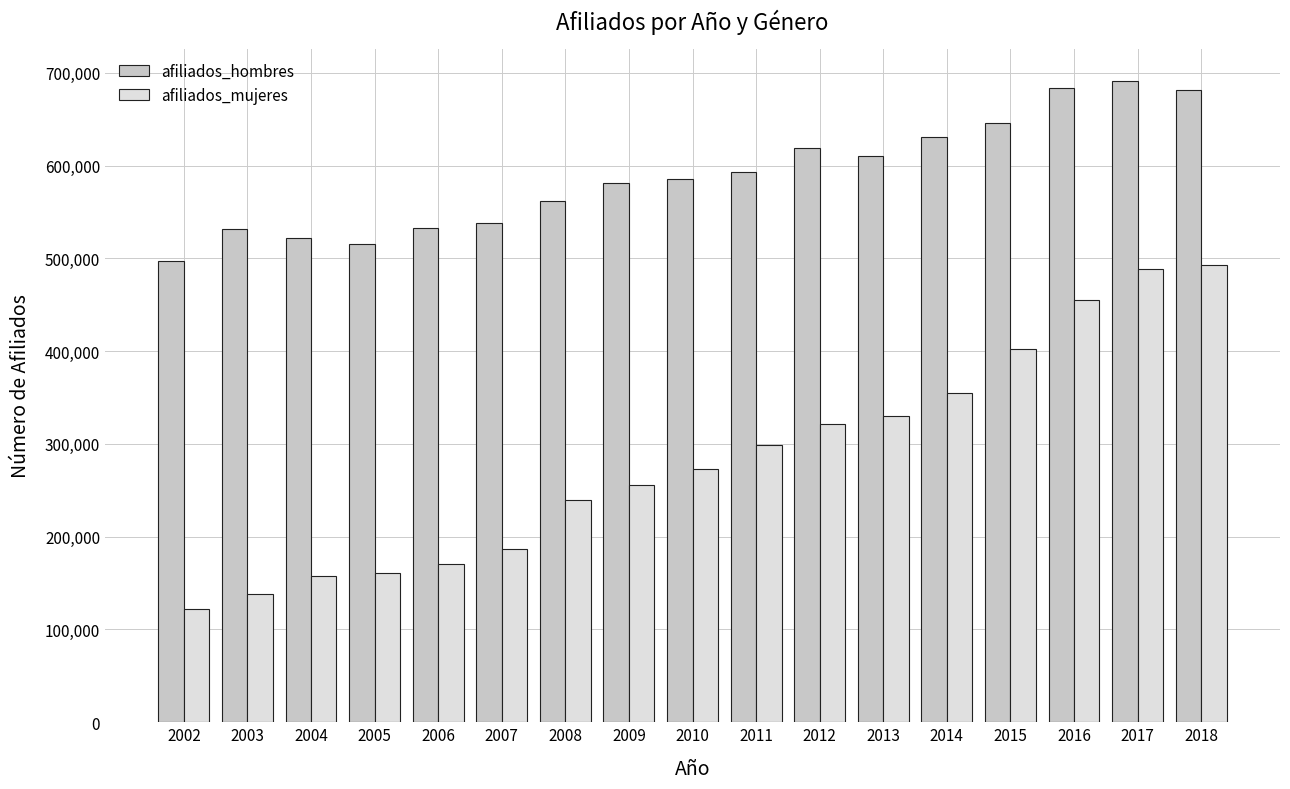

What is the minimum value for afiliados_mujeres?

121658